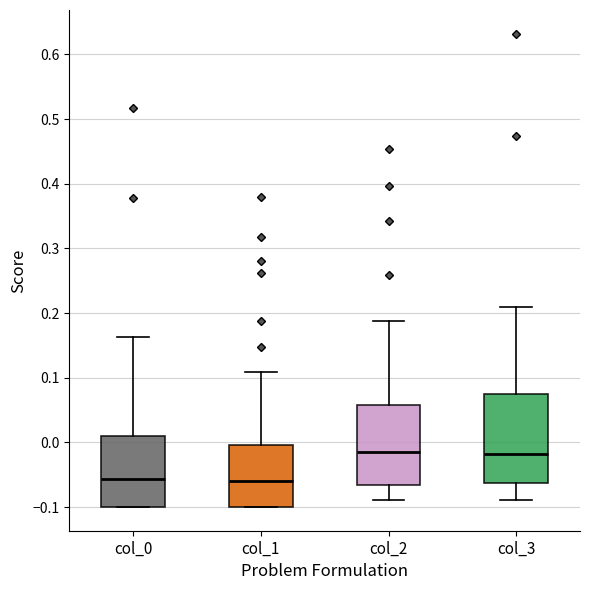

Where is the upper edge of the box for col_0 on the y-axis? The values are not printed on the chart, so give them approximately, as read against the axis.

0.01